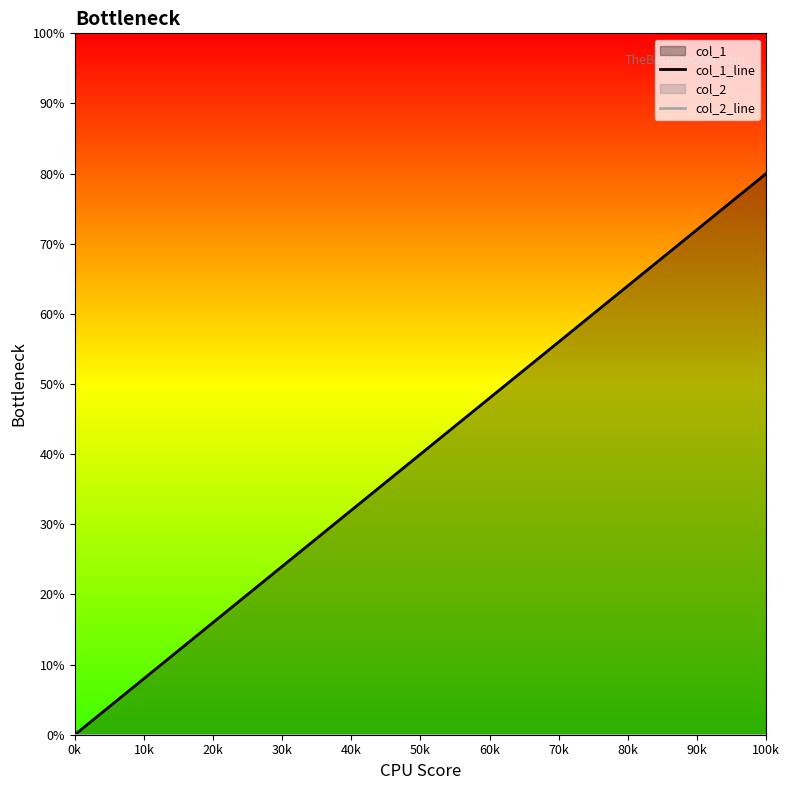

What is the label of the 2nd point from the left?

10k